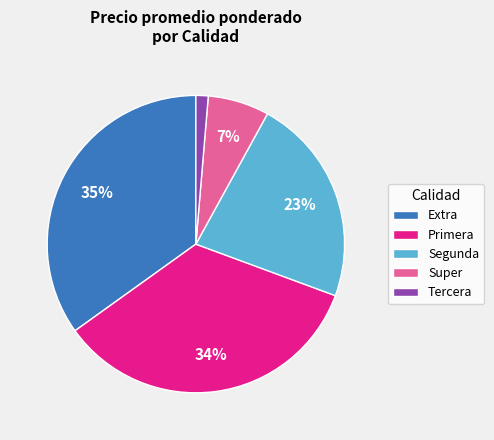

Do Primera and Tercera together represent more than half of the pie?

No